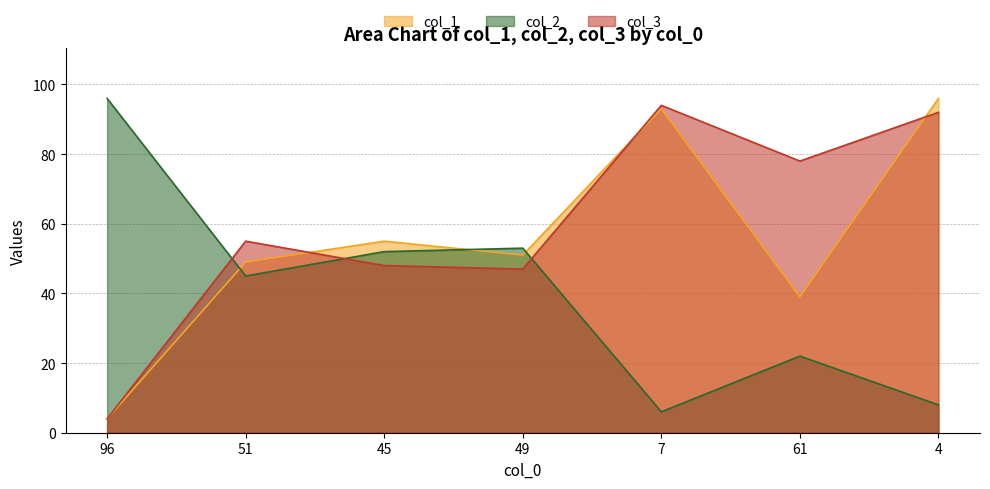

At which label does col_2 first exceed 45?

96